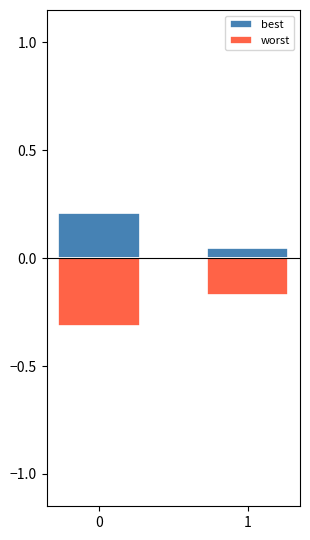

What is the average value of the best series?

0.1